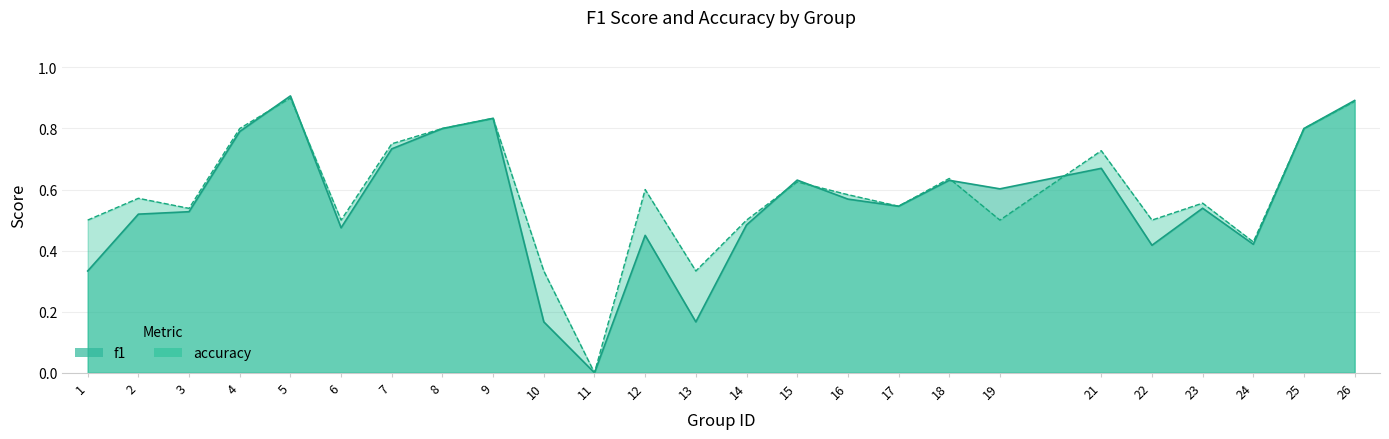

Rank the series at 11 from highest to lowest value.

f1, accuracy